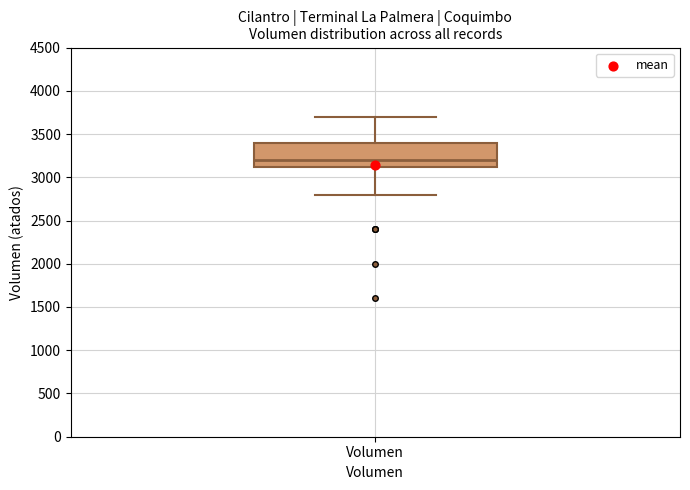

Where is the upper edge of the box for Volumen on the y-axis? The values are not printed on the chart, so give them approximately, as read against the axis.

3400